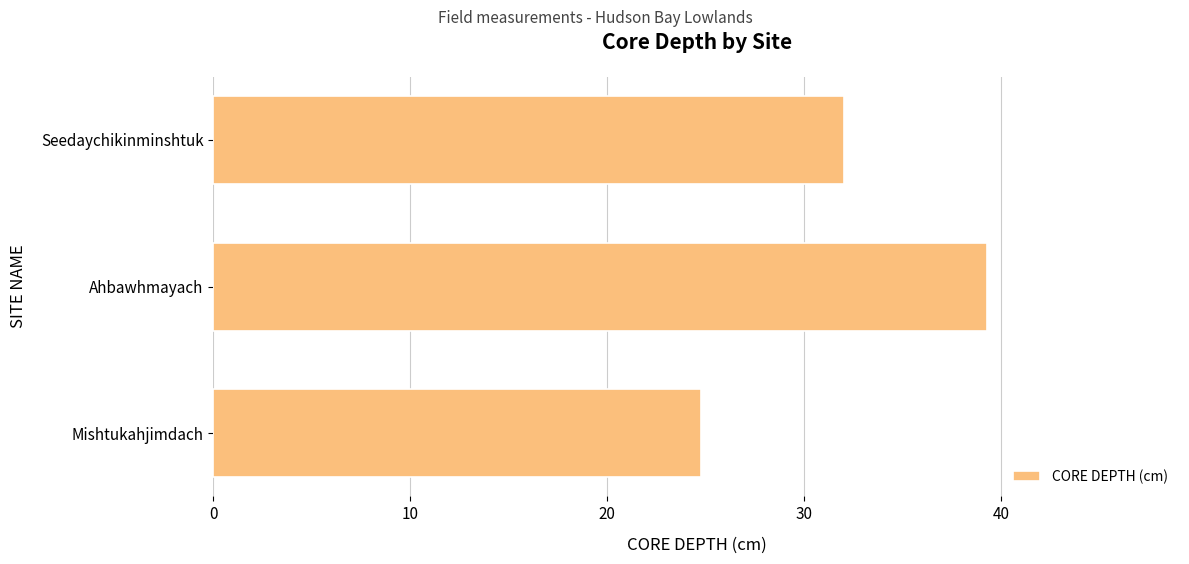

At which category does the chart reach its peak across all series?

Ahbawhmayach